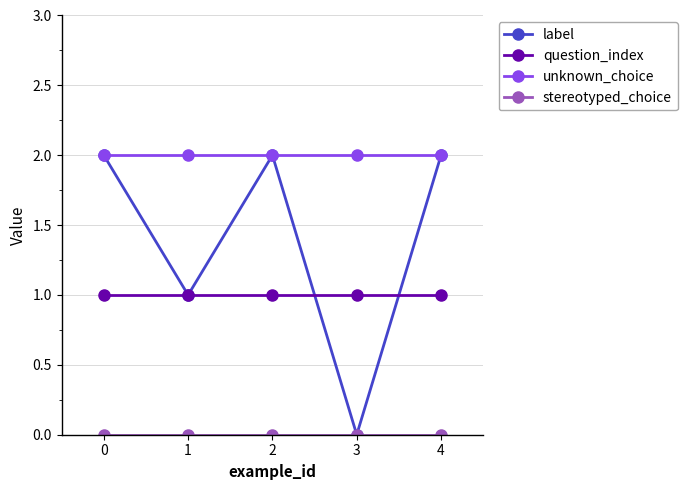

The value of question_index at 2 is 1. True or false?

True